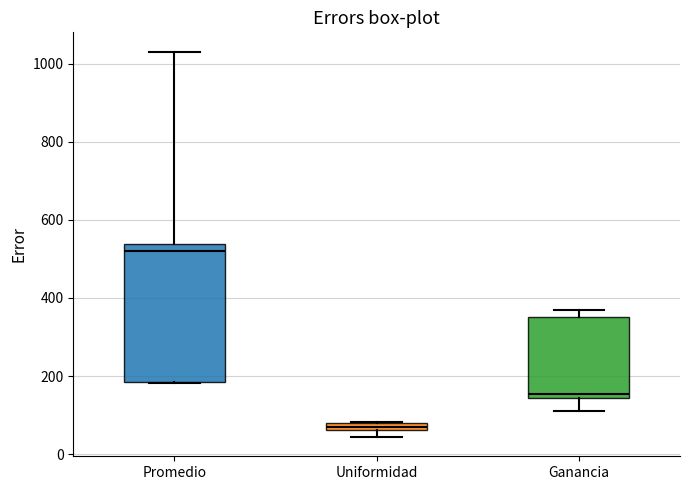

Where is the upper edge of the box for Promedio on the y-axis? The values are not printed on the chart, so give them approximately, as read against the axis.

540